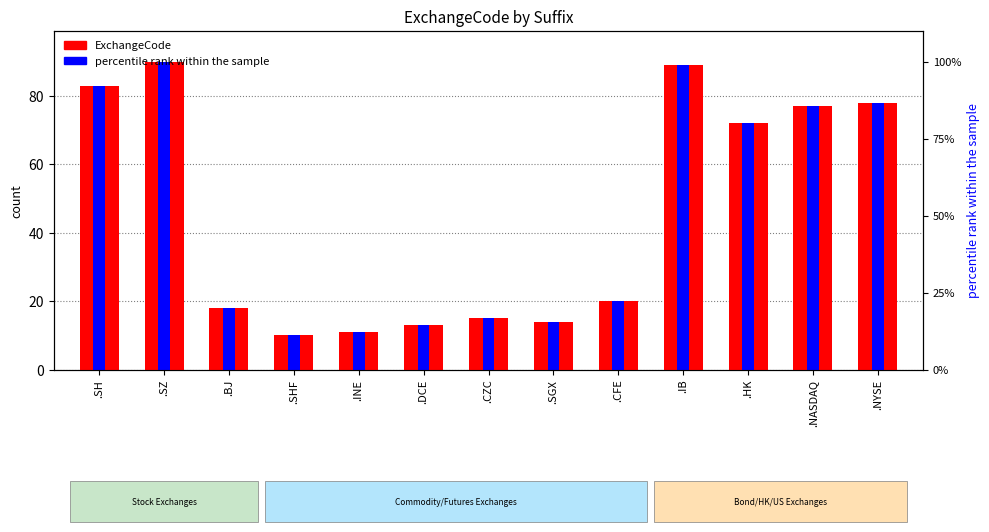

Which category has the highest value in the ExchangeCode series?

.SZ